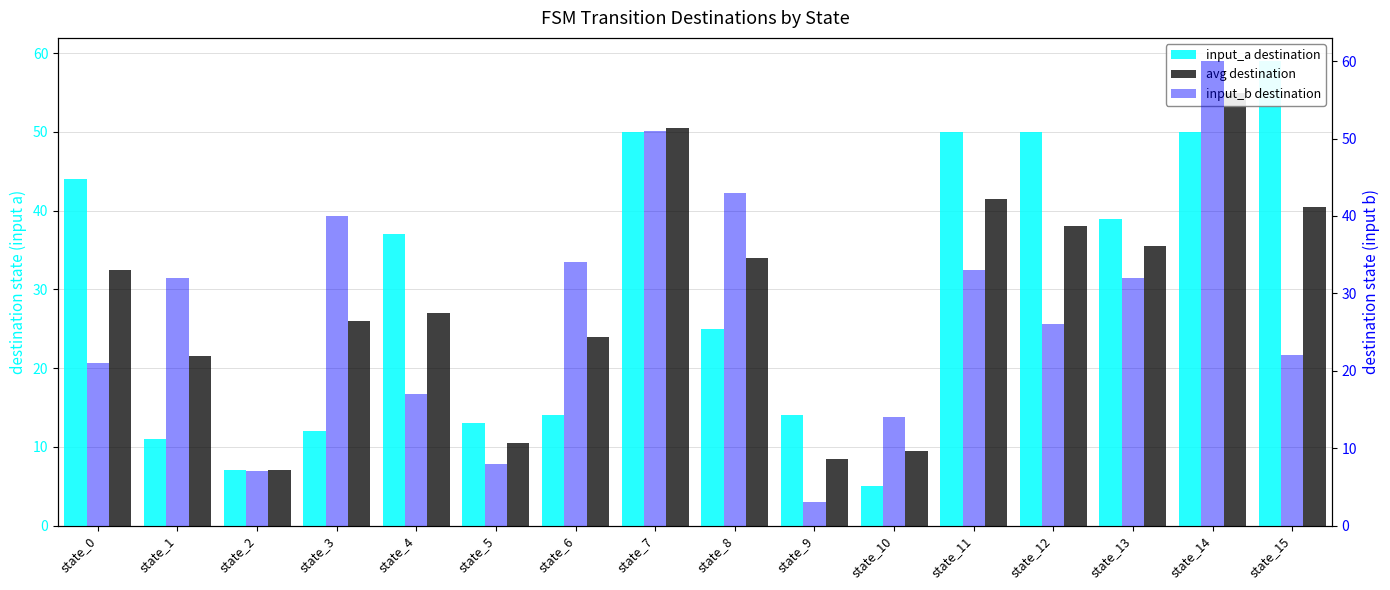

What is the difference between the highest and lowest values at state_1?

21.0